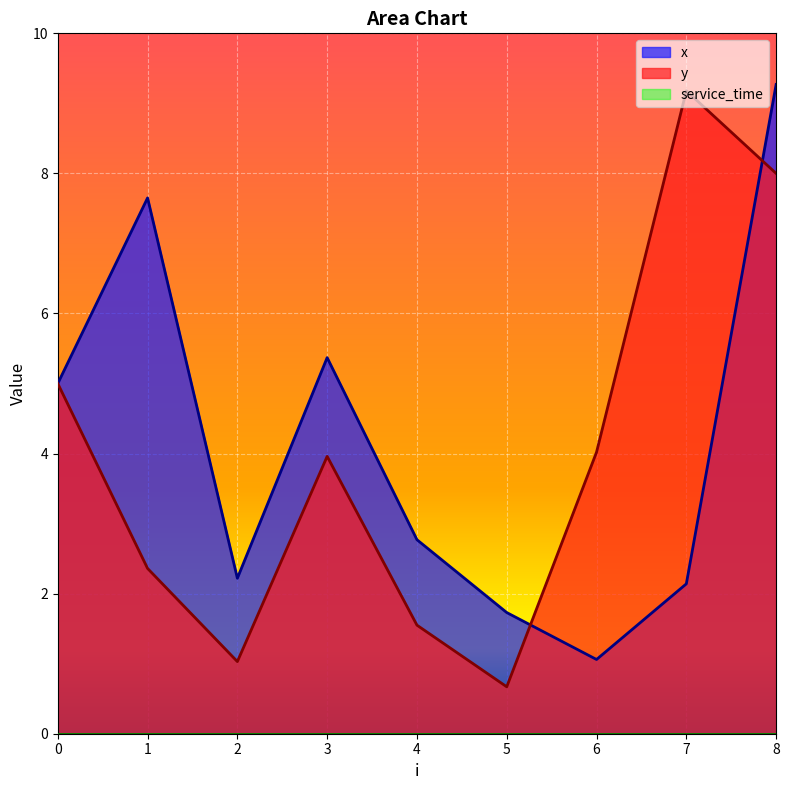

Which category has the lowest value in the x series?

6